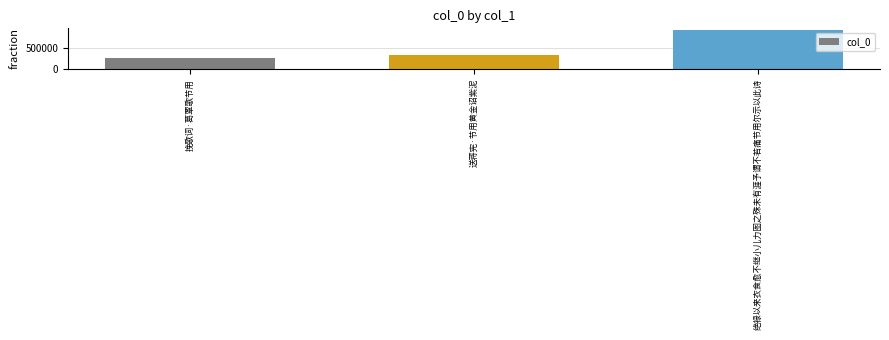

Approximately how many times larger is the value at 送蒋宪·节用黄金诏紫泥 compared to 挽歌词·葛覃歌节用?

1.3